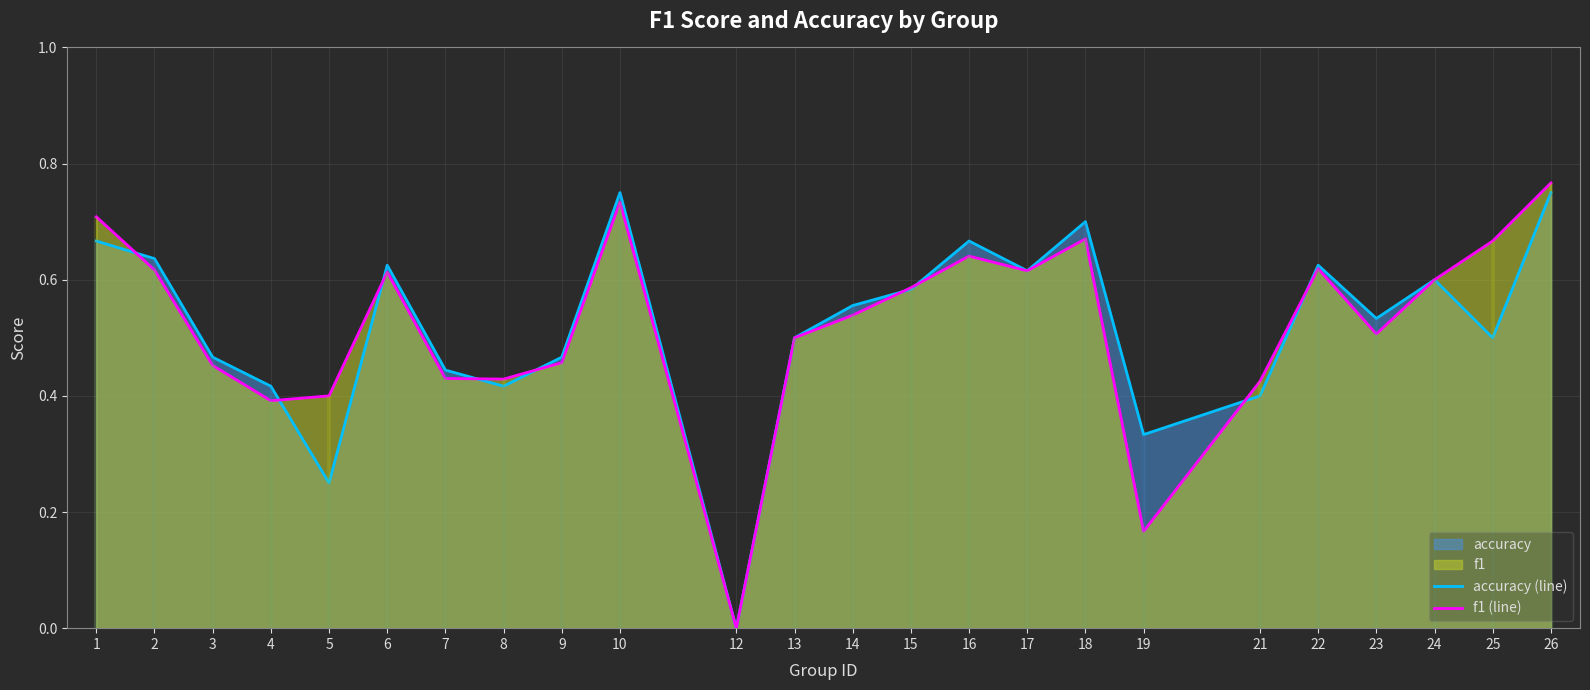

What value does the f1 (line) series have at 23?

0.5